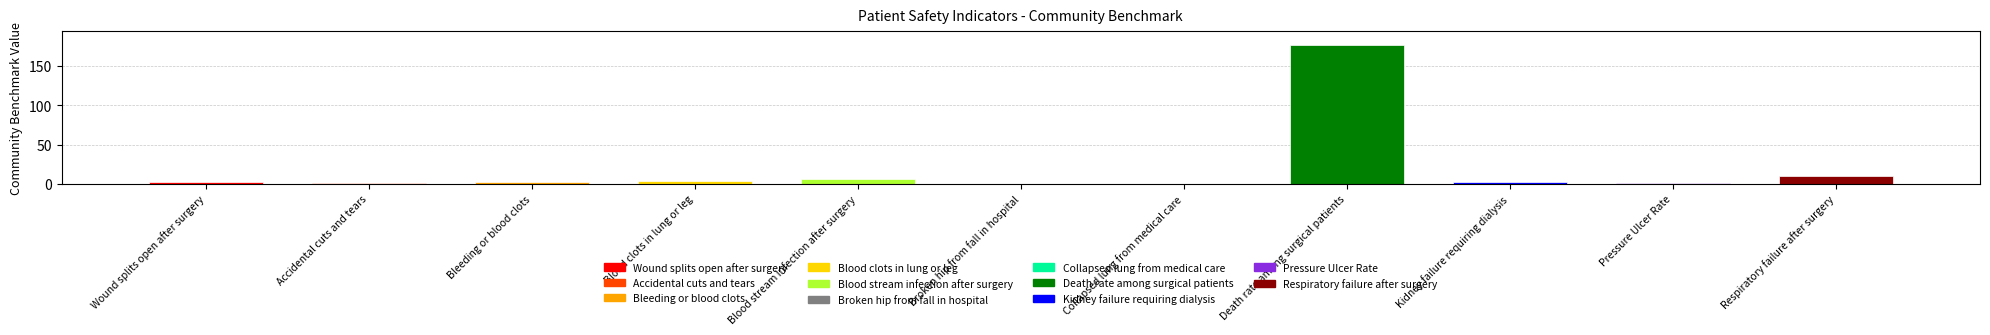

What is the change in value from Blood clots in lung or leg to Death rate among surgical patients?

+172.6